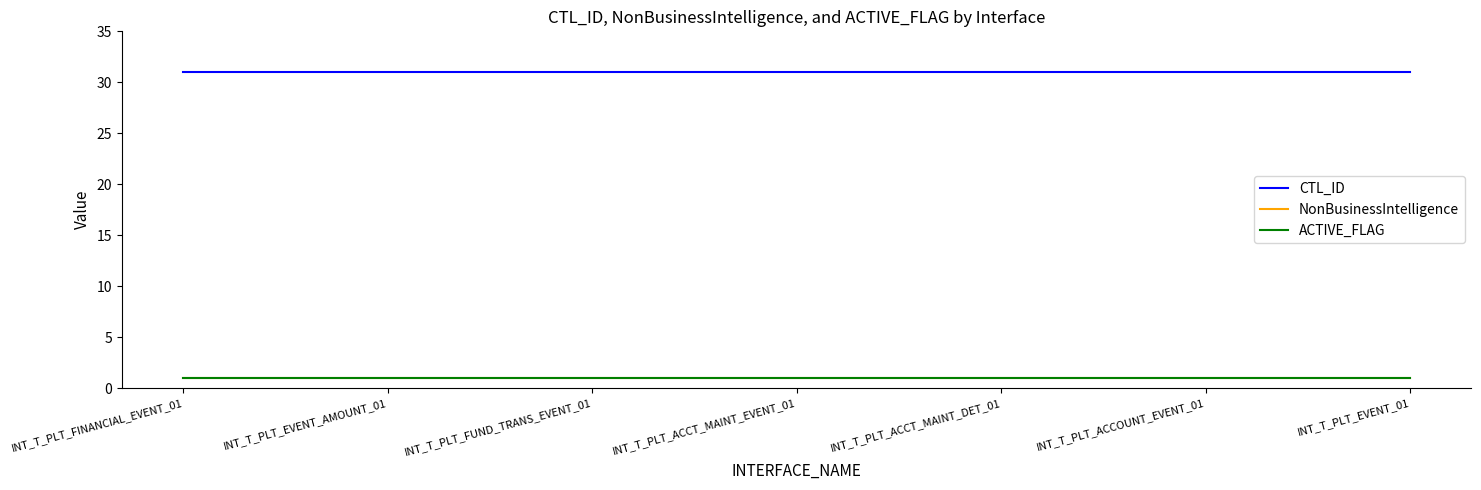

Does the chart have visible grid lines?

No